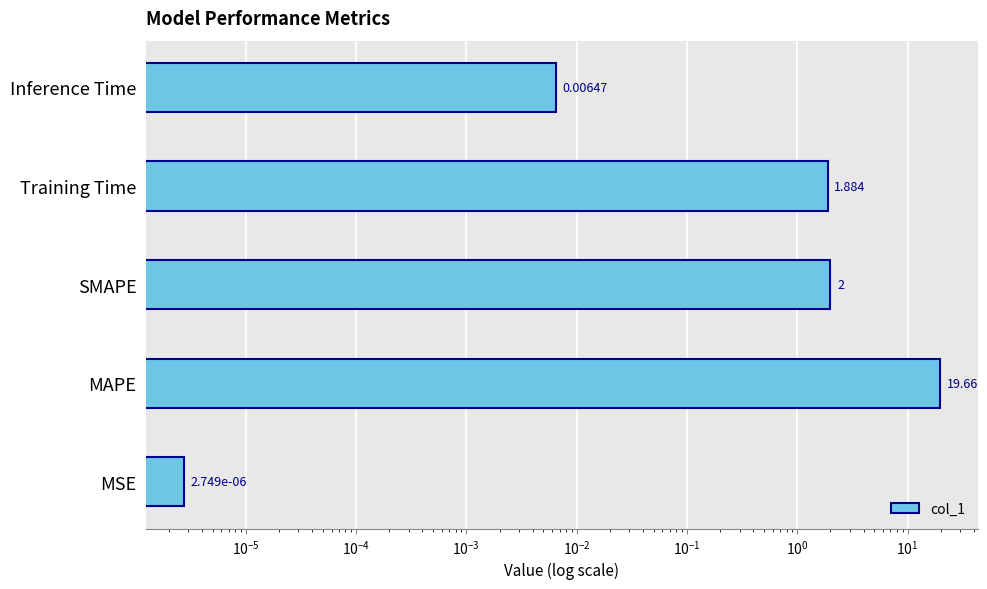

What is the difference between the second highest and second lowest values?

2.0